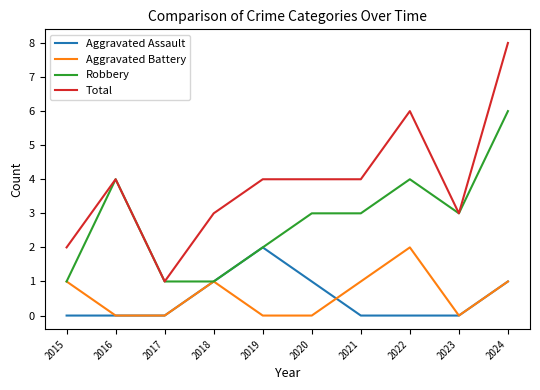

What is the total value across all series at 2020?

8